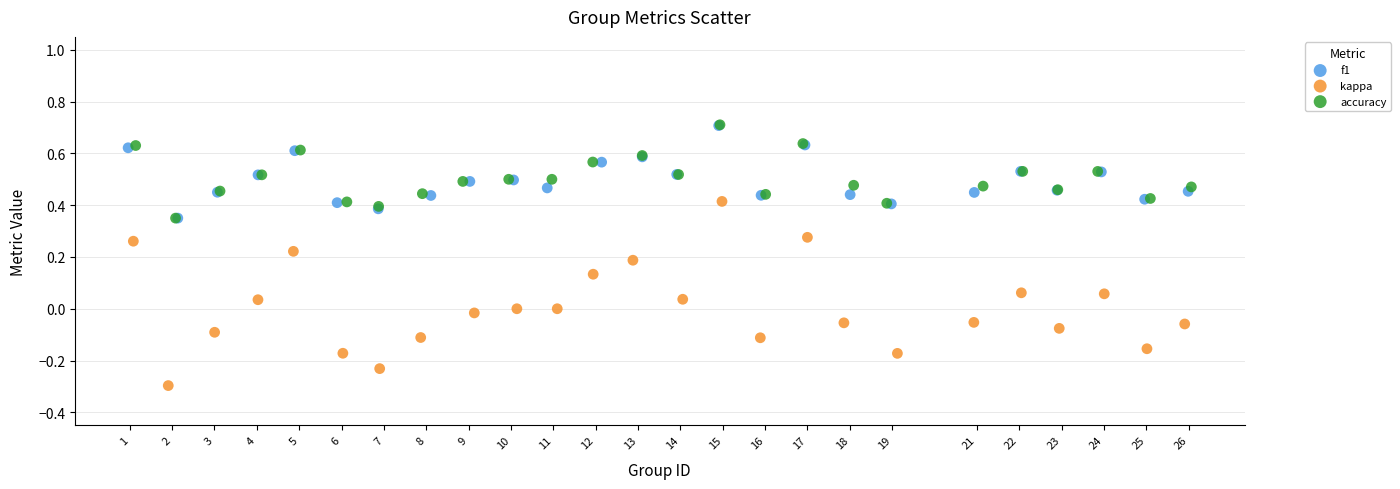

Which series reaches the minimum Y coordinate?

kappa